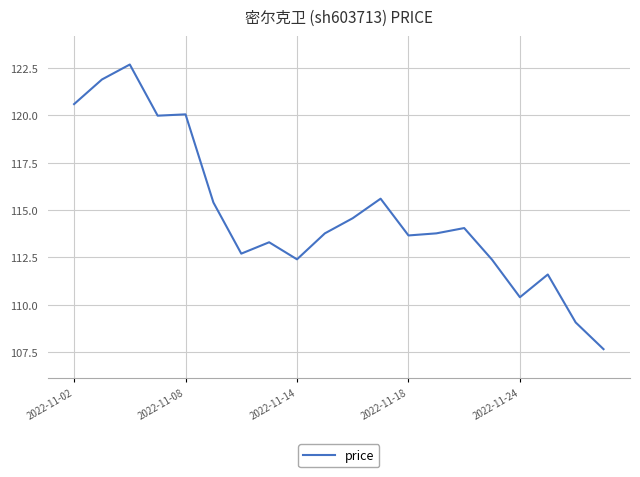

What is the smallest value displayed?

107.7